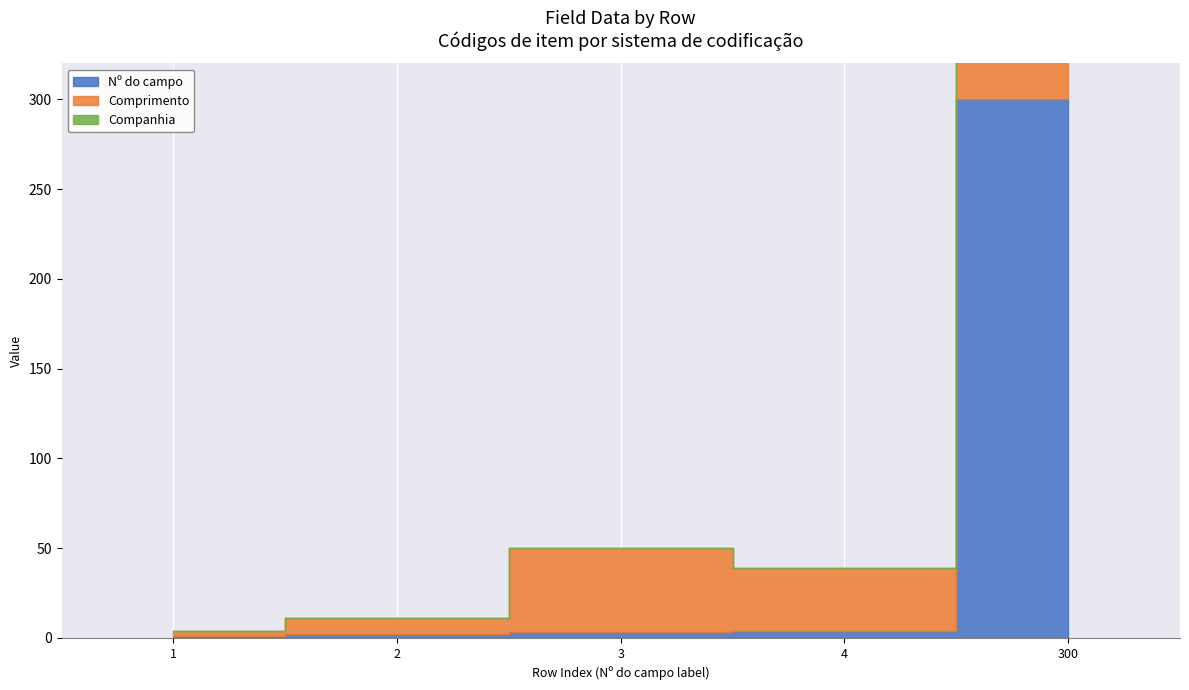

What is the difference between the maximum and second lowest values in the Comprimento series?

51